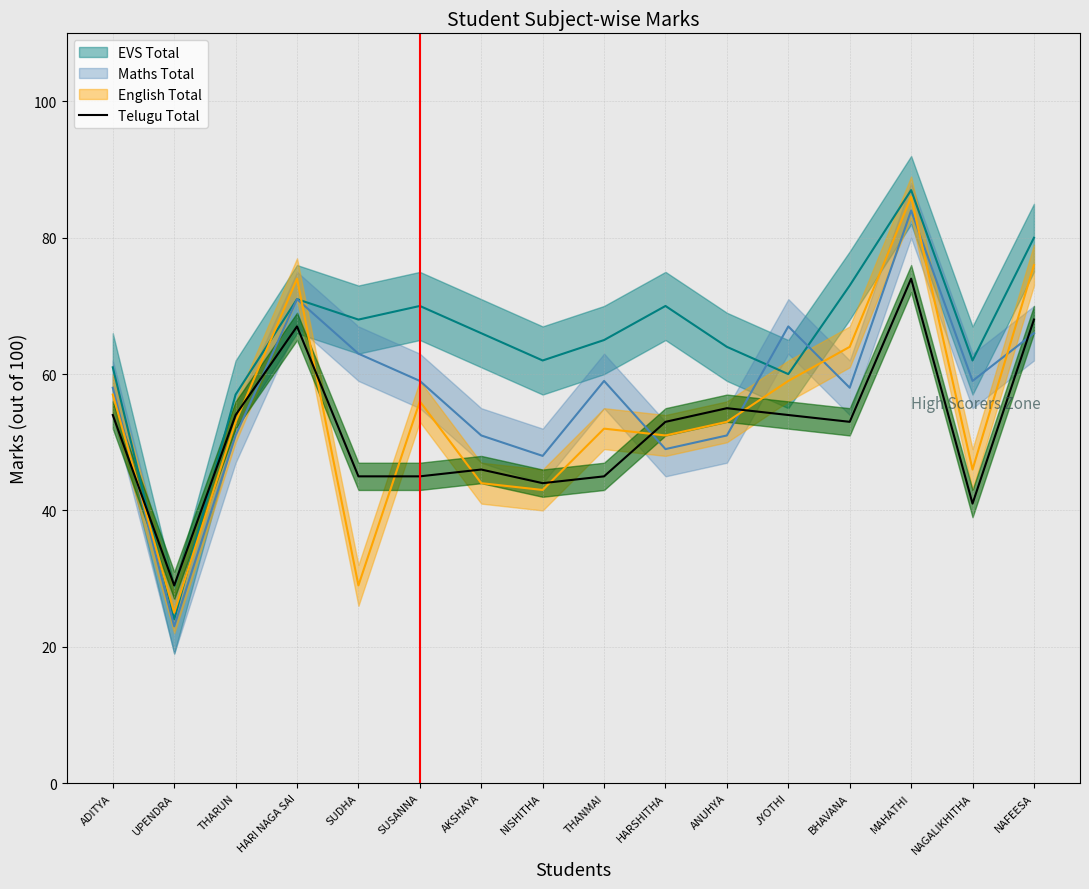

What is the difference between the second highest and second lowest values?

27